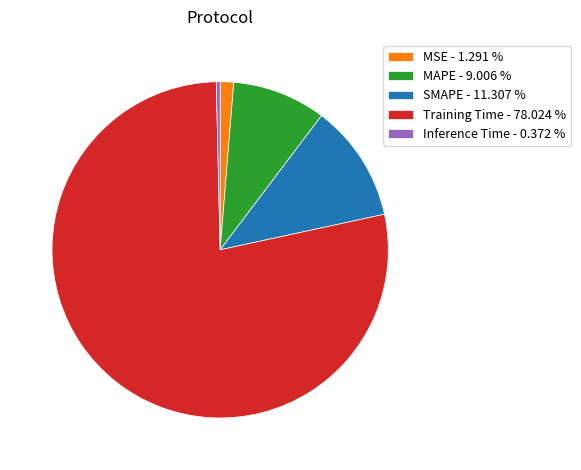

How many segments does this pie chart have?

5